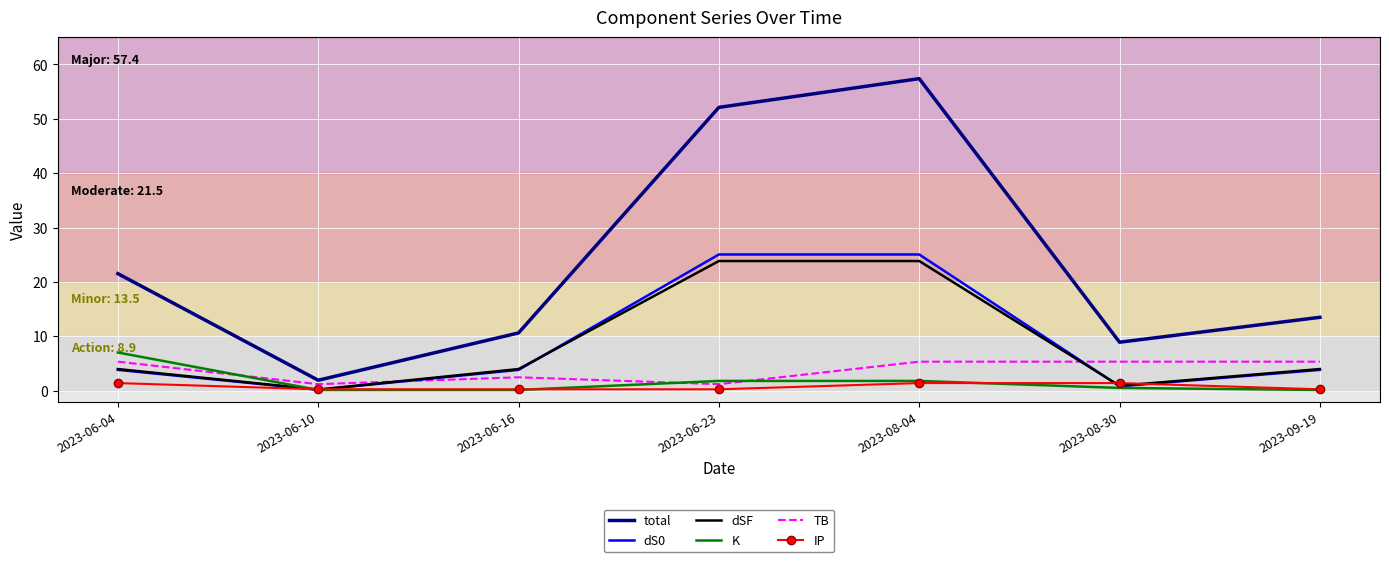

What is the maximum value shown in the chart?

57.4